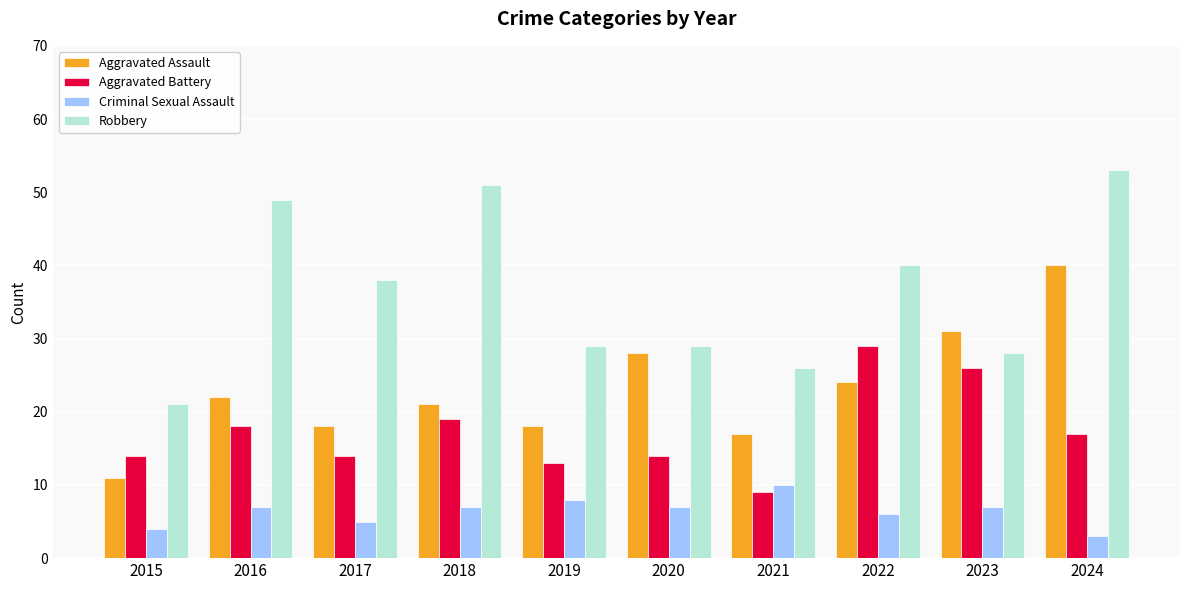

What are all the series names shown in the legend?

Aggravated Assault, Aggravated Battery, Criminal Sexual Assault, Robbery